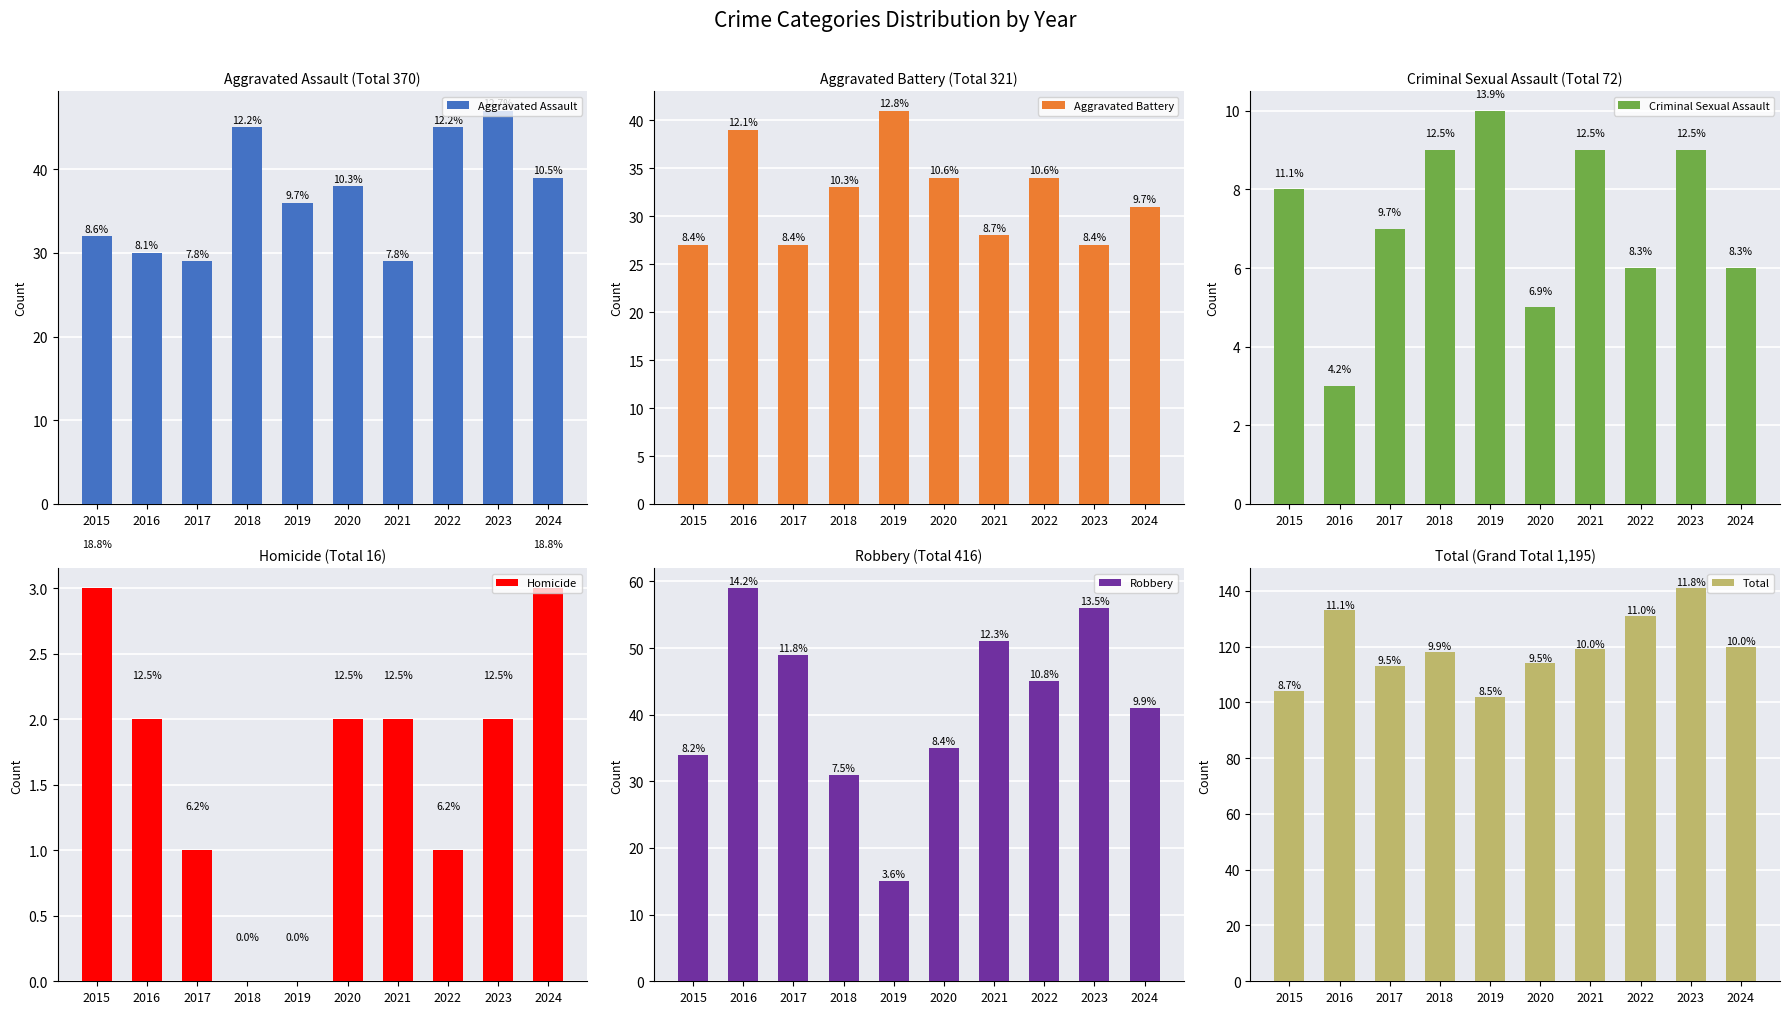

What is the sum of the Aggravated Battery values at 2017 and 2021?

55